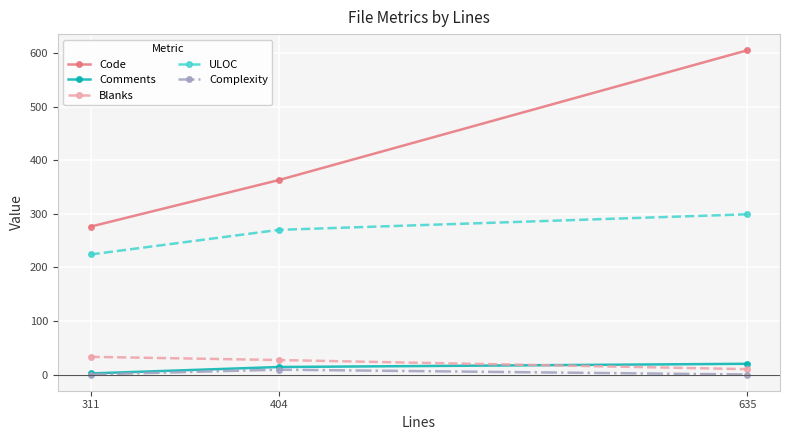

Which series has the largest total across all categories?

Code